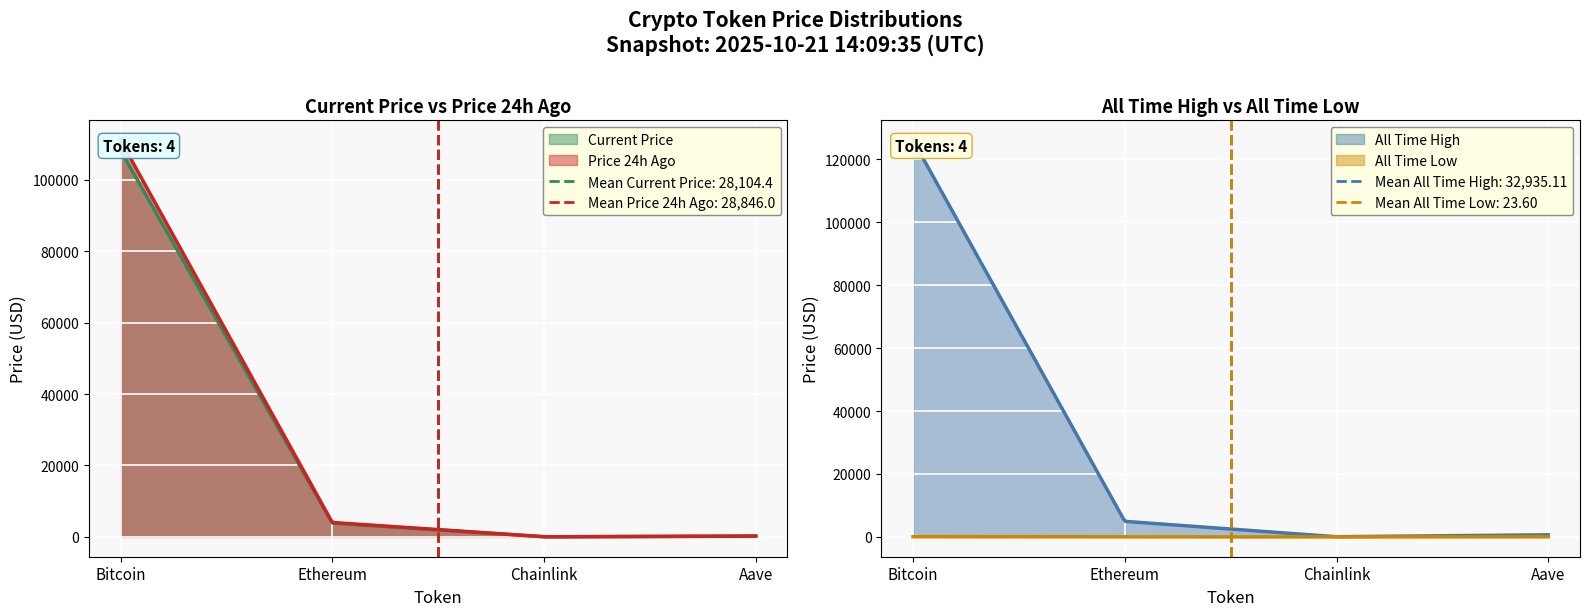

What is the label of the 3rd point from the left?

Chainlink